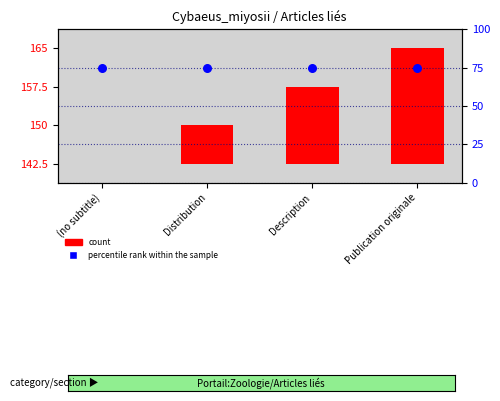

At which category is the sum across all series the highest?

Publication originale